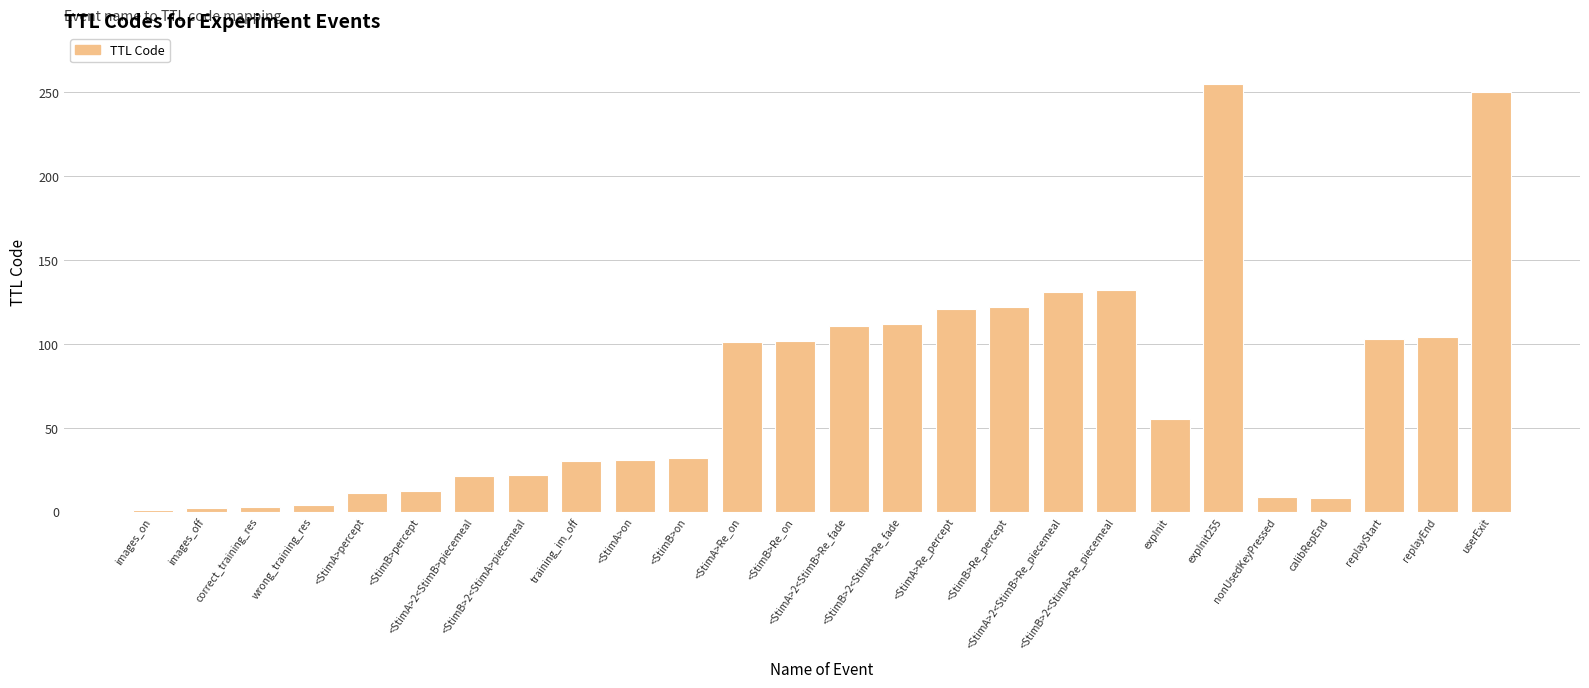

At which label does the data first exceed 55?

<StimA>Re_on